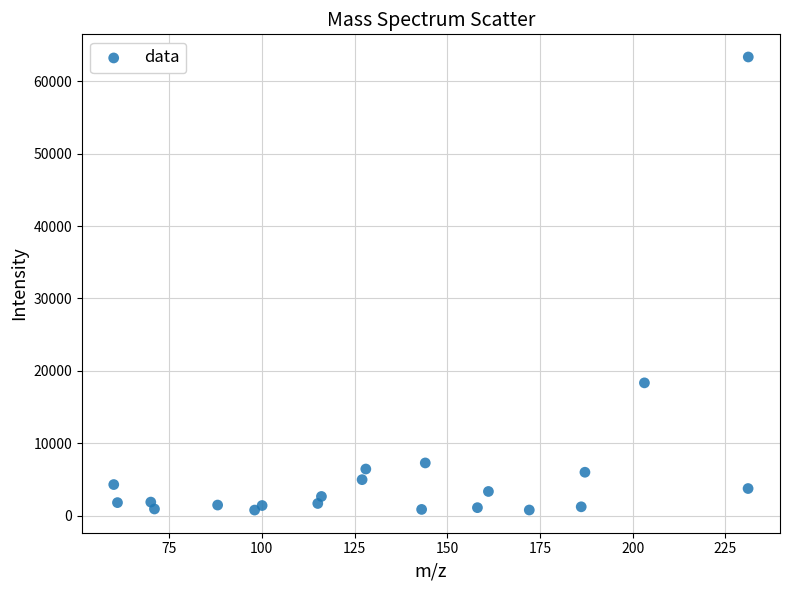

What Y value in the scatter plot is closest to 32052?

18328.3